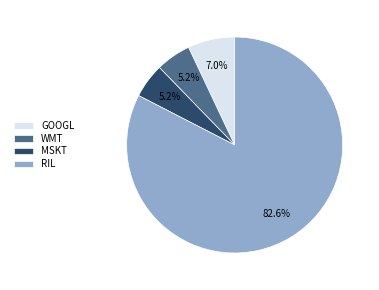

Is it true that MSKT is 5% of the pie?

True